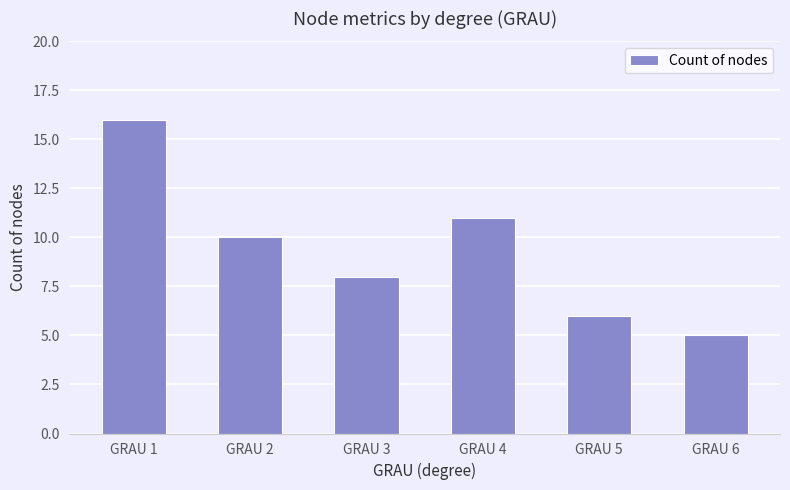

Count the number of data series in this chart.

1